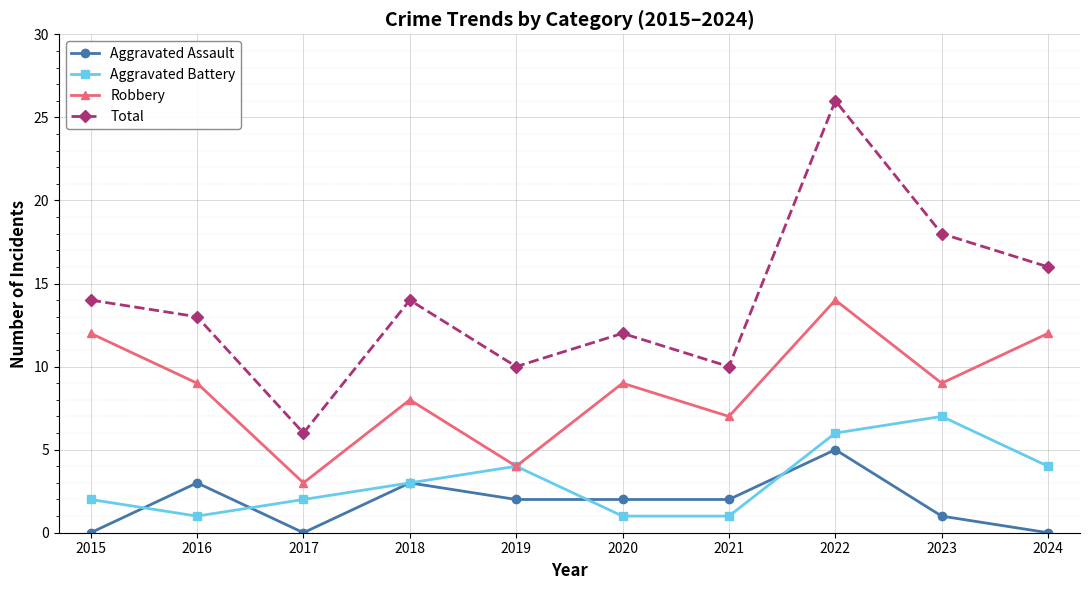

What is the difference between the maximum and second lowest values in the Aggravated Assault series?

5